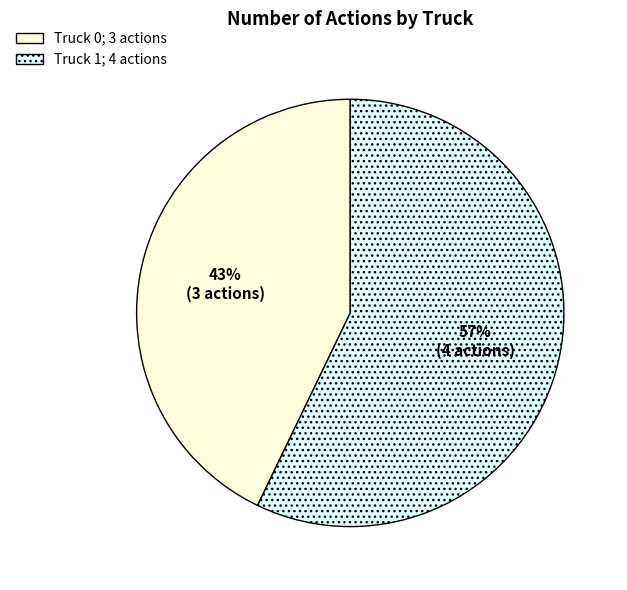

Which slice is the largest?

Truck 1